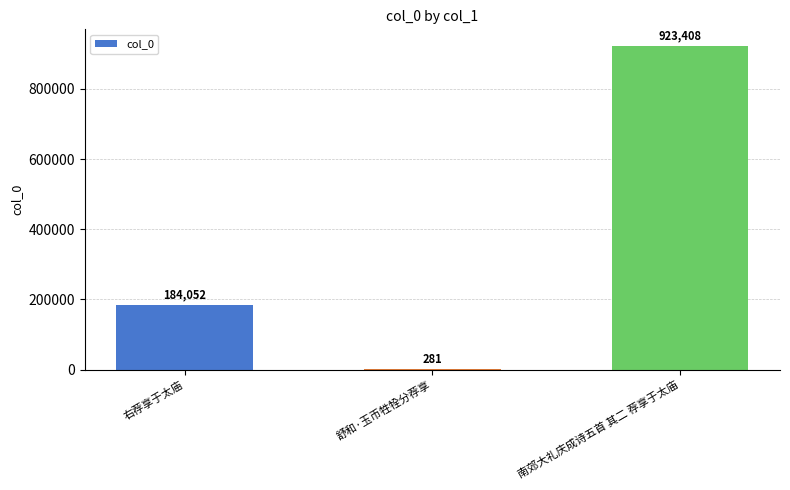

Which category has the highest value across all series?

南郊大礼庆成诗五首 其二 荐享于太庙